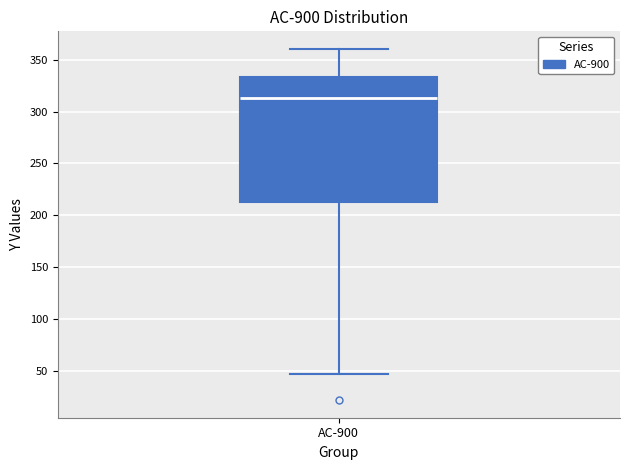

Where is the lower edge of the box for AC-900 on the y-axis? The values are not printed on the chart, so give them approximately, as read against the axis.

215